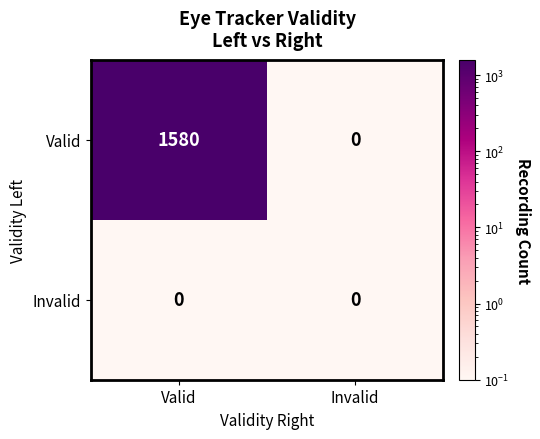

At which category is the sum across all series the highest?

Valid